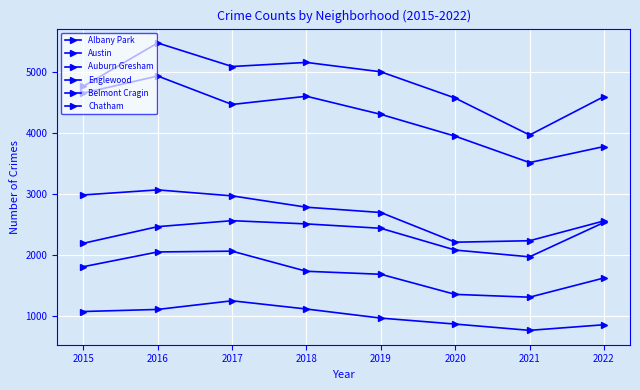

What is the highest value of the Albany Park series?

1252